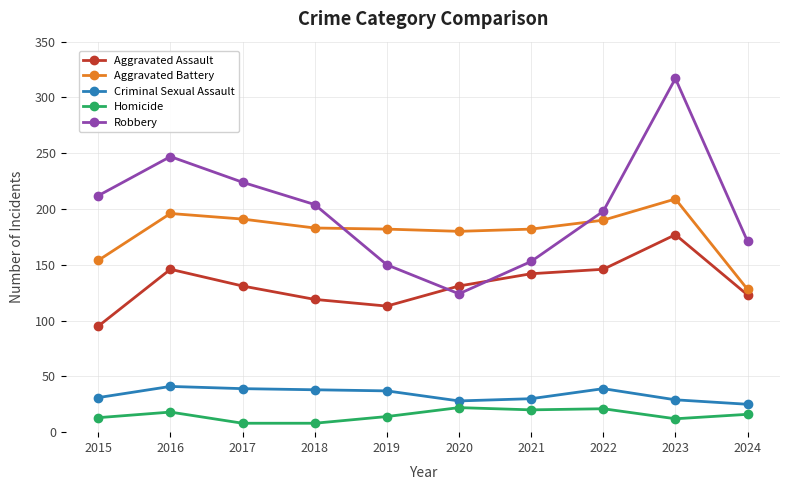

True or false: Robbery has more than 1 points higher than both neighbors.

True